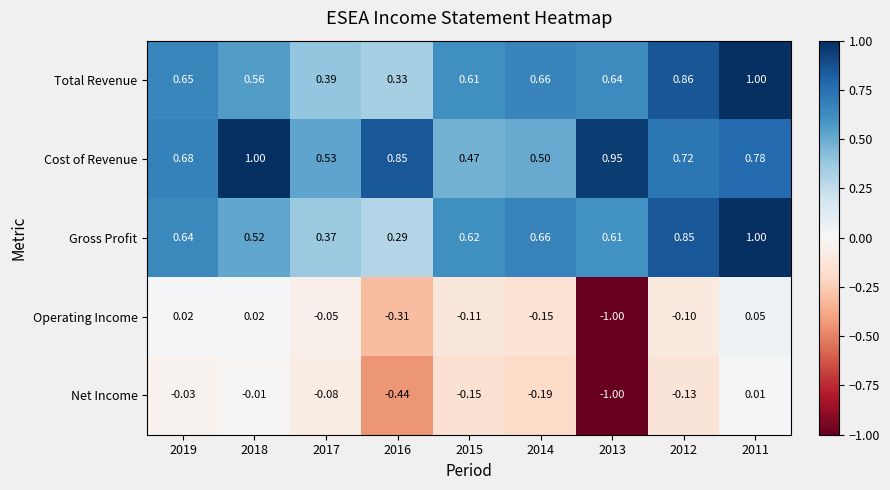

Which series has the largest total across all categories?

Cost of Revenue